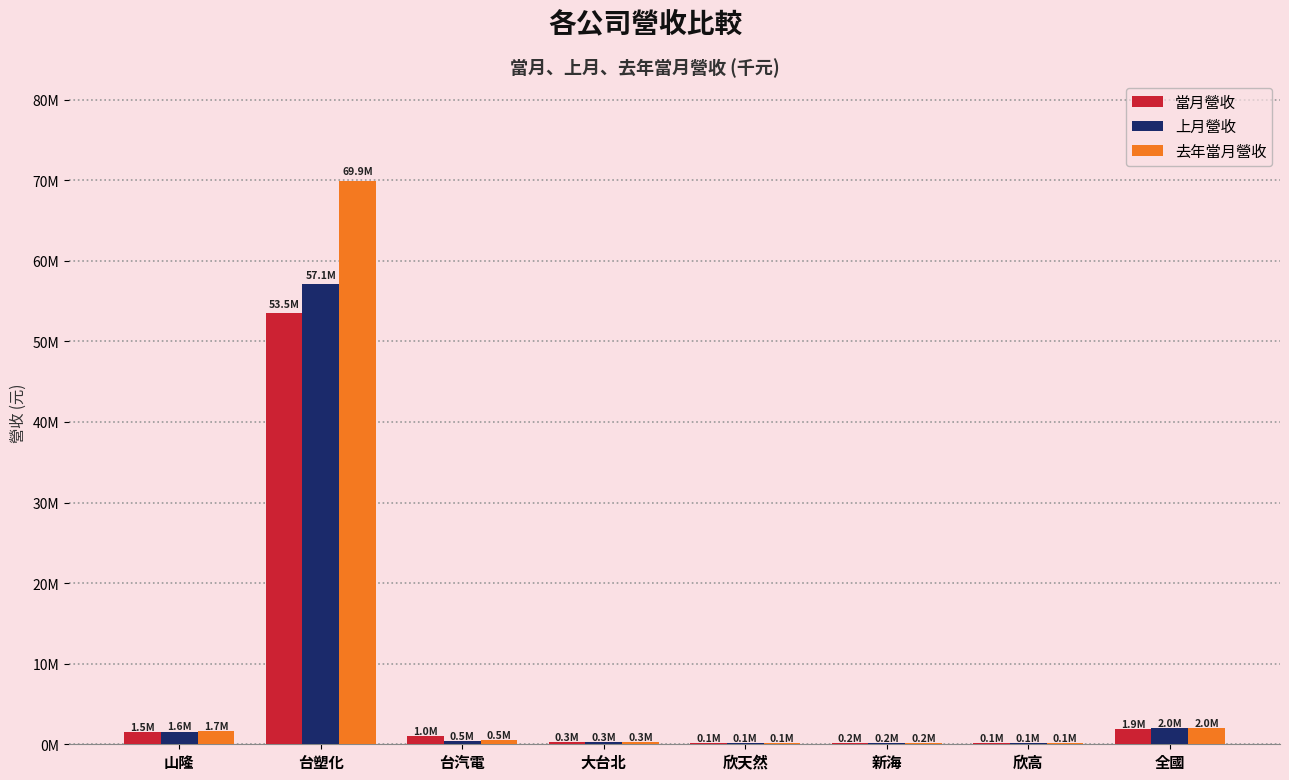

What are all the series names shown in the legend?

當月營收, 上月營收, 去年當月營收